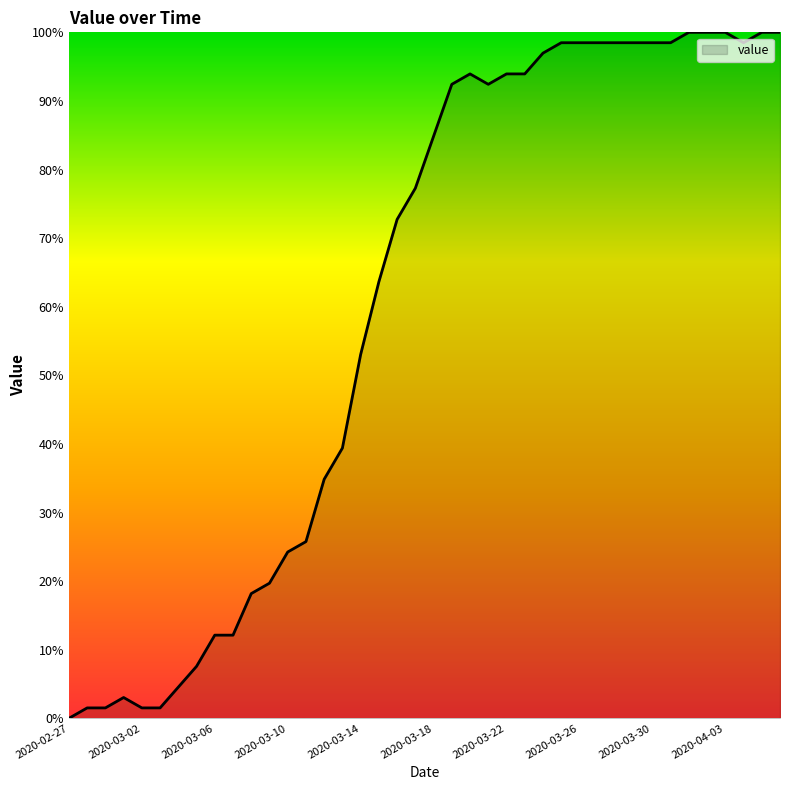

What is the sum of all values?

2410.6